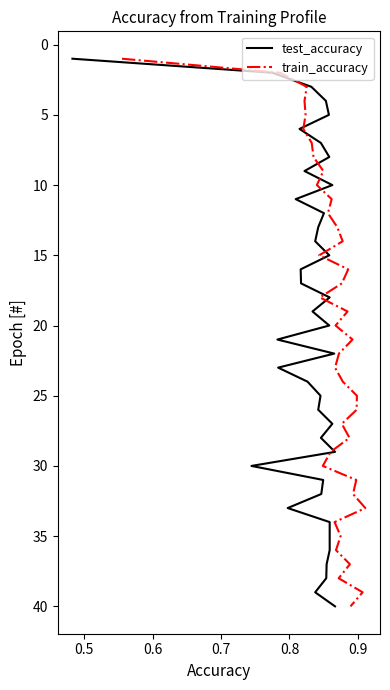

At how many categories does at least one series exceed 23?

17